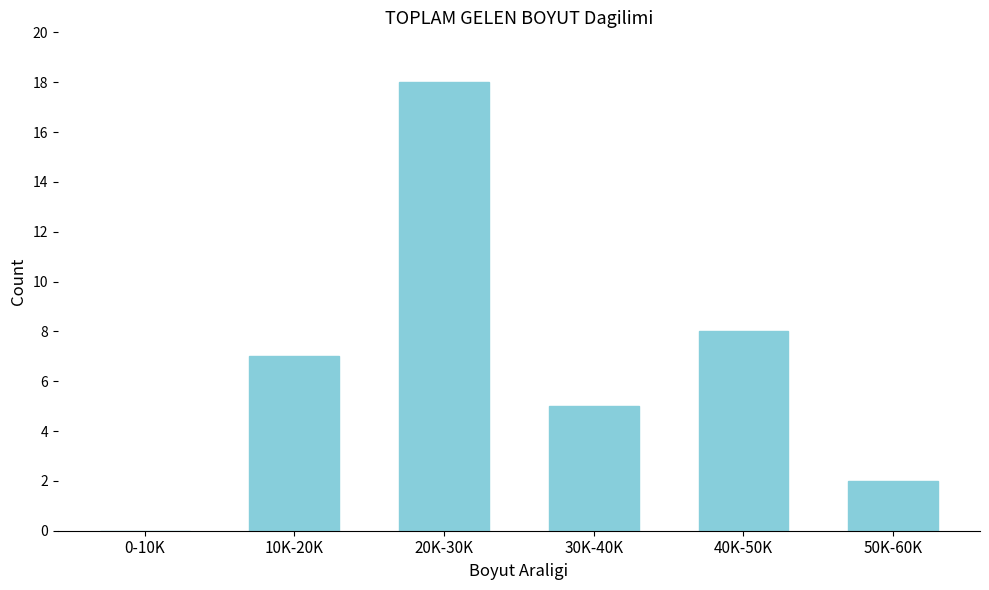

Reading left to right, list all the values displayed in this chart.

0-10K=0	10K-20K=7	20K-30K=18	30K-40K=5	40K-50K=8	50K-60K=2